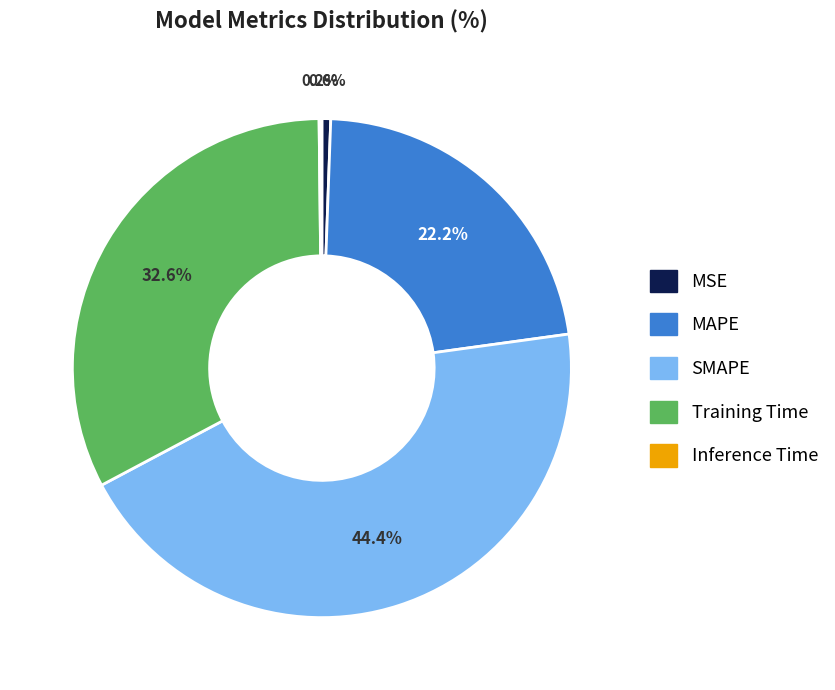

To the nearest percent, what is the average slice percentage?

20%